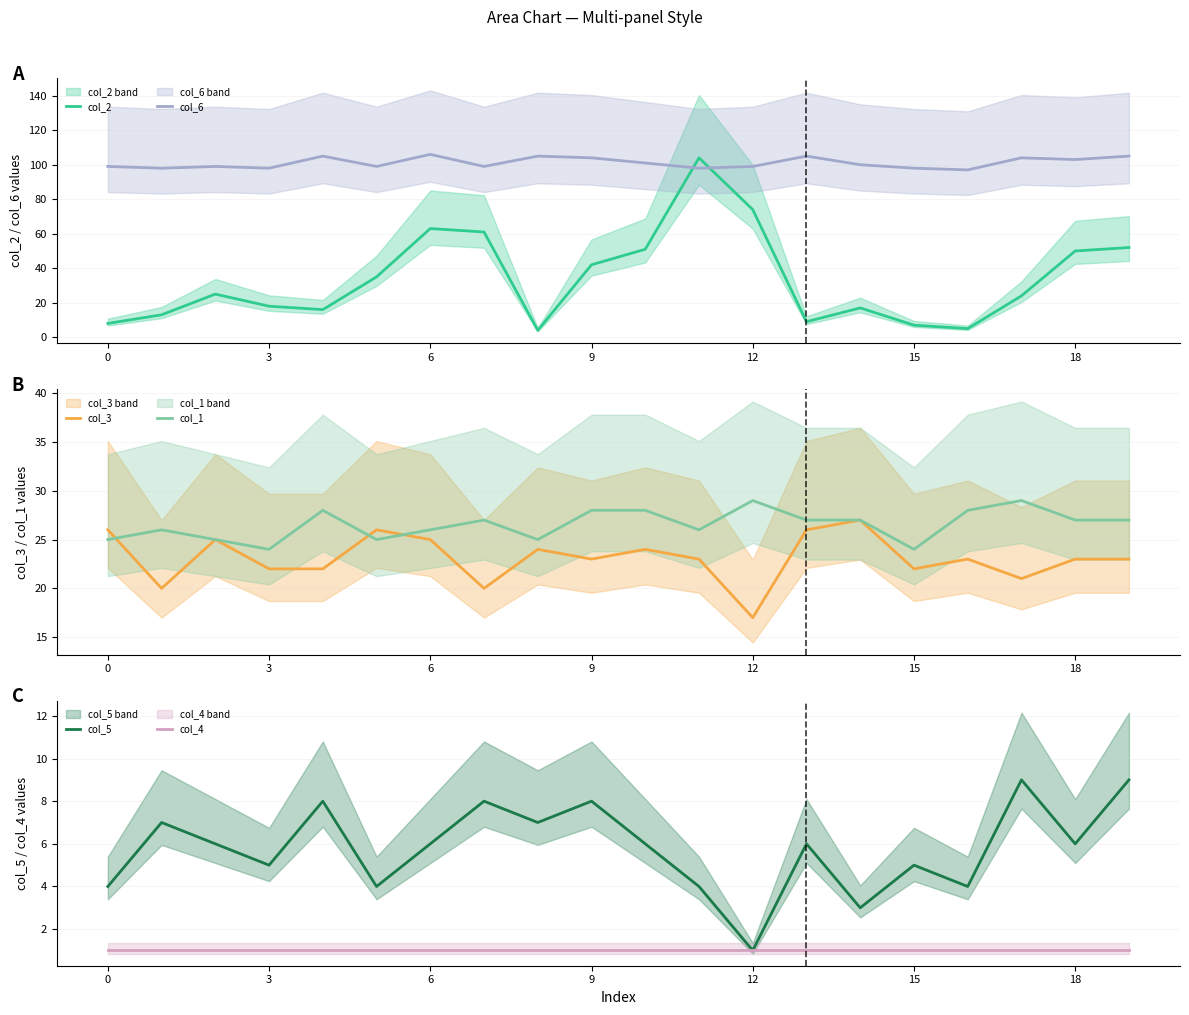

What is the approximate value of col_2 at 0?

8